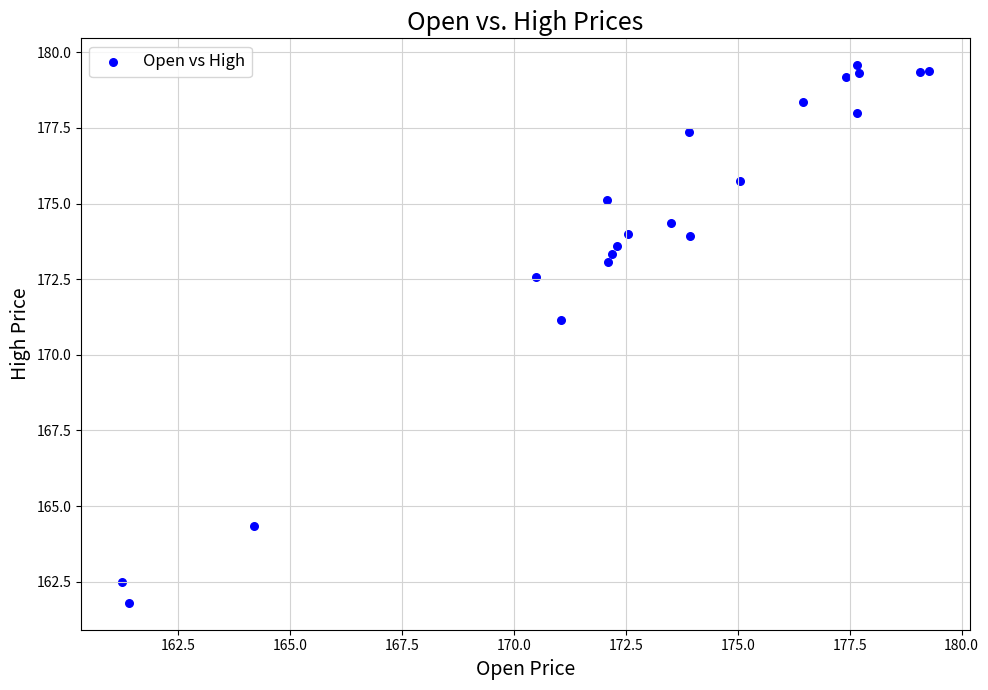

What Y value in the scatter plot is closest to 170?

171.2